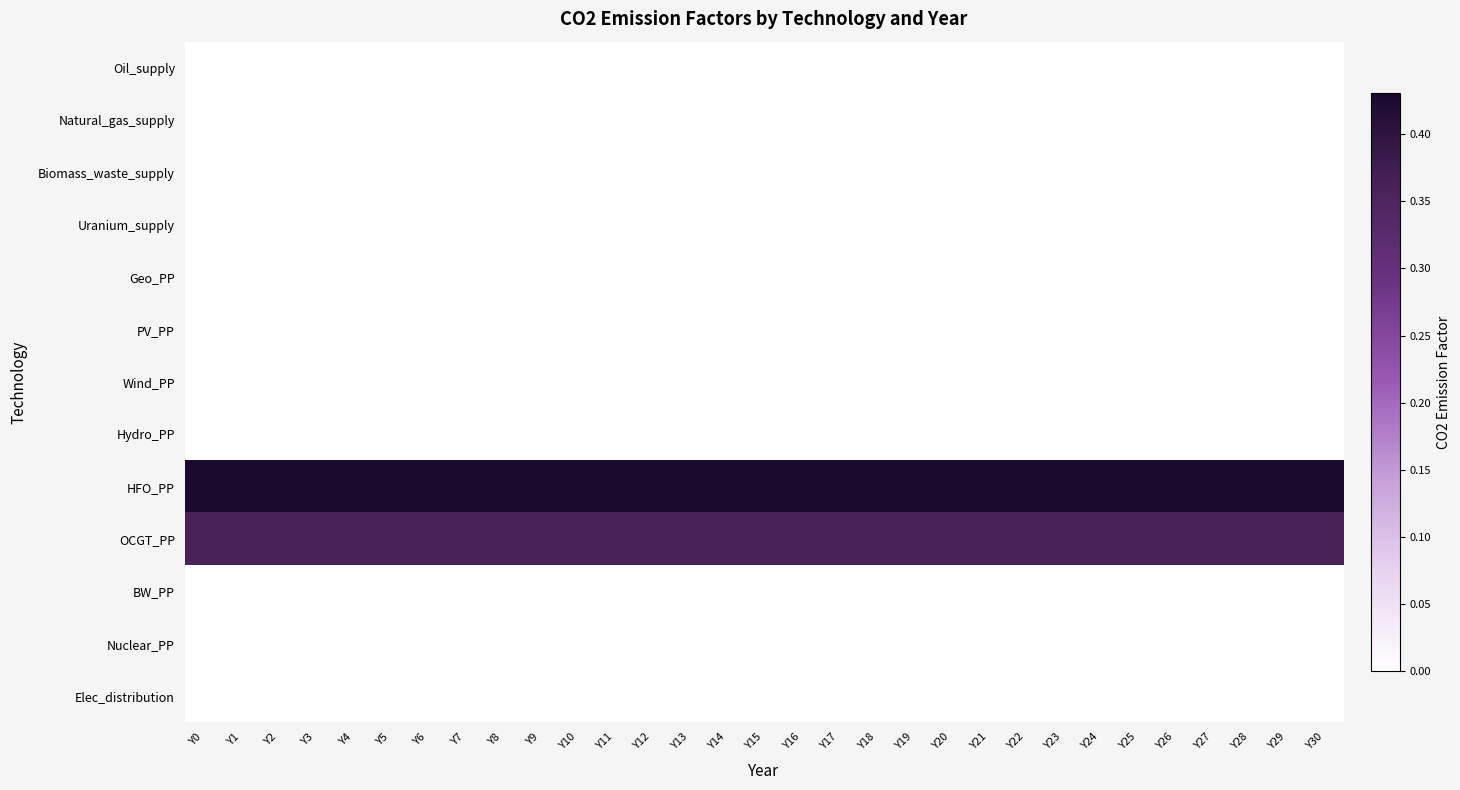

What is the total value across all series at Y23?

0.8